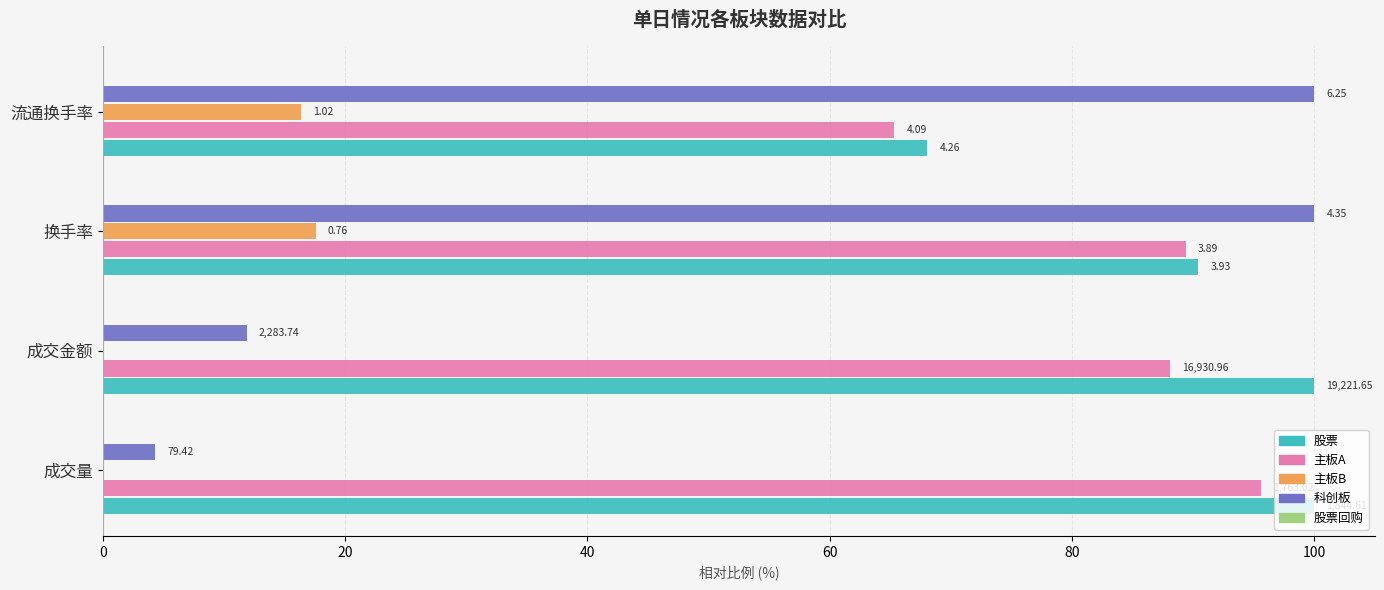

Reading left to right, extract all data points from this chart.

股票: 0=100.0	20=100.0	40=90.4	60=68.1
主板A: 0=95.6	20=88.1	40=89.4	60=65.3
主板B: 0=0.1	20=0.0	40=17.6	60=16.3
科创板: 0=4.3	20=11.9	40=100.0	60=100.0
股票回购: 0=0.0	20=0.0	40=0.0	60=0.0